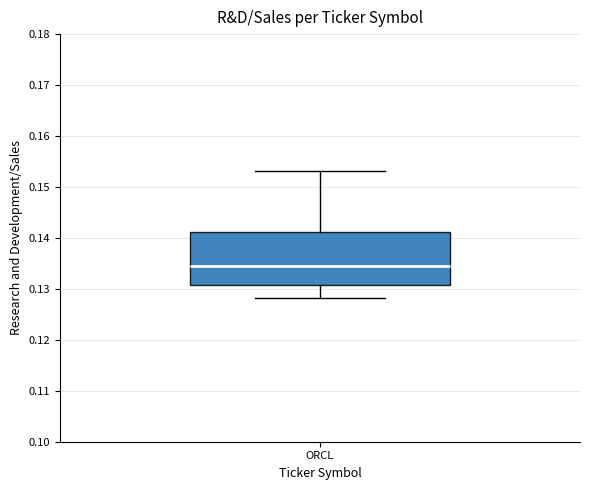

Transcribe this box plot: give where the median line is, the range the box spans, and where the two whiskers end, as read against the y-axis. The values are not printed on the chart, so give them approximately, as read against the axis.

median 0.135, box 0.131 to 0.141, whiskers 0.128 to 0.153